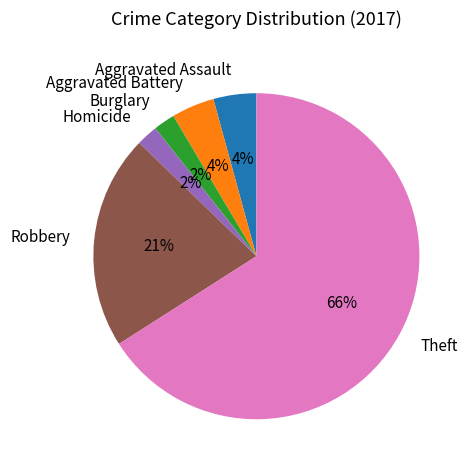

Is it true that Homicide is 8% of the pie?

False